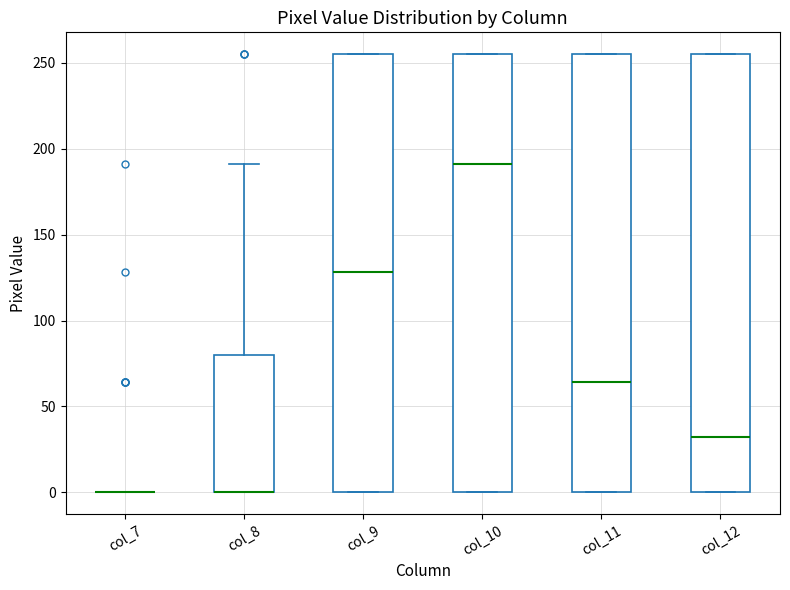

Reading left to right, read every box against the y-axis: the position of its median line, the range the box covers, and the ends of its whiskers. The values are not printed on the chart, so give them approximately, as read against the axis.

col_7: box collapsed to a line at 0, whiskers 0 to 0
col_8: median 0 (drawn on the box's lower edge), box 0 to 80, whiskers 0 to 190
col_9: median 130, box 0 to 255, whiskers 0 to 255
col_10: median 190, box 0 to 255, whiskers 0 to 255
col_11: median 65, box 0 to 255, whiskers 0 to 255
col_12: median 30, box 0 to 255, whiskers 0 to 255